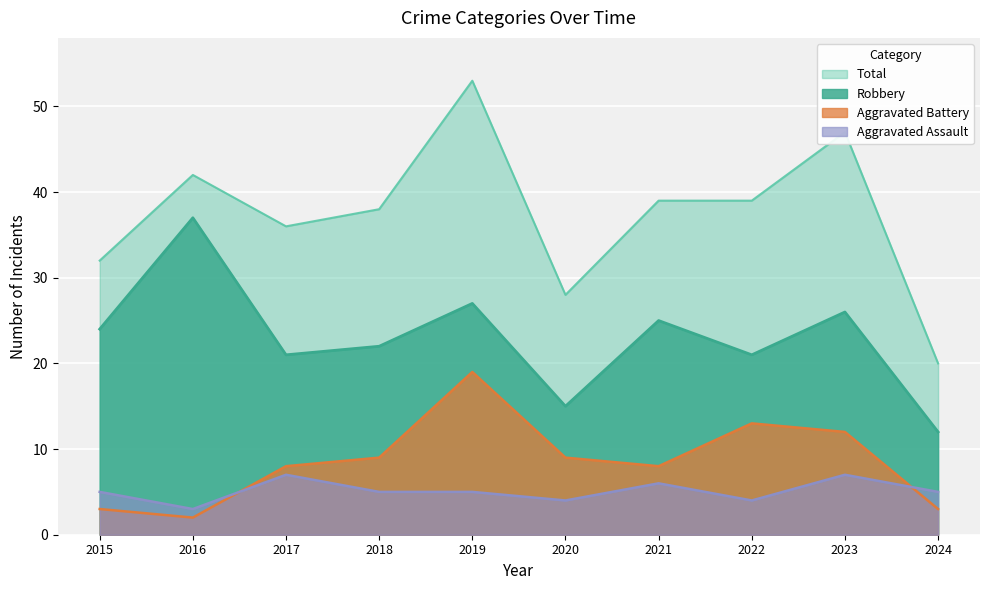

Is it true that Aggravated Assault equals 8 at 2024?

False